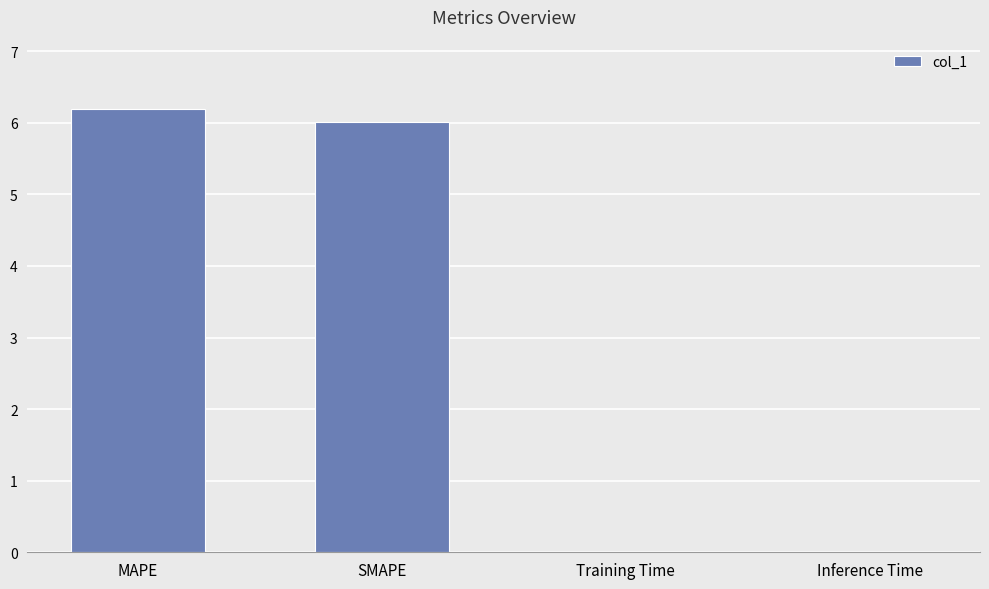

Read the value at SMAPE.

6.0